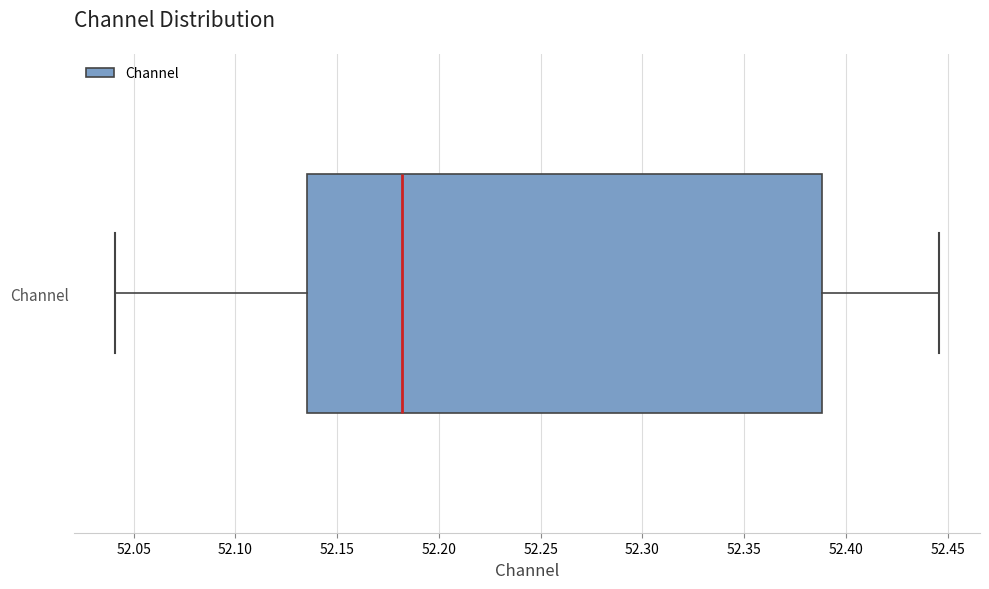

Transcribe this box plot: give where the median line is, the range the box spans, and where the two whiskers end, as read against the x-axis. The values are not printed on the chart, so give them approximately, as read against the axis.

median 52.180, box 52.135 to 52.390, whiskers 52.040 to 52.445